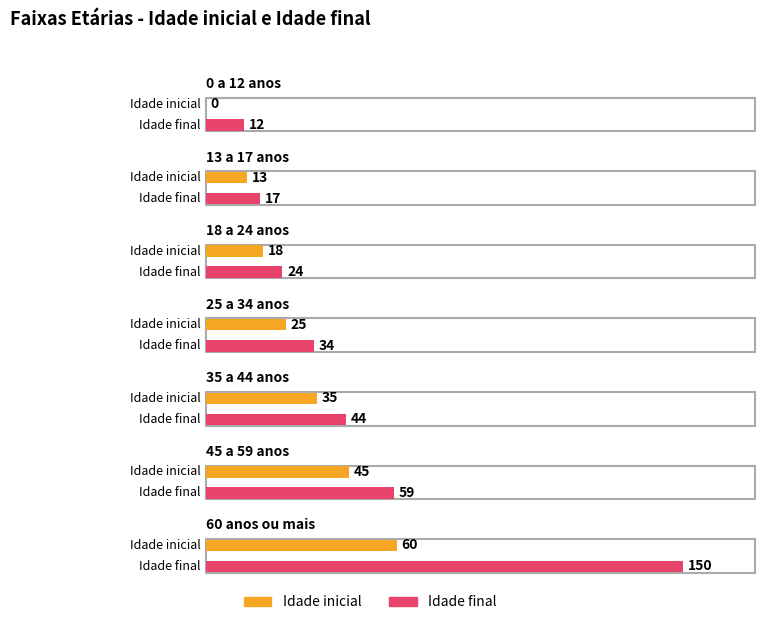

What is the difference between the maximum and minimum values in the Idade inicial series?

60